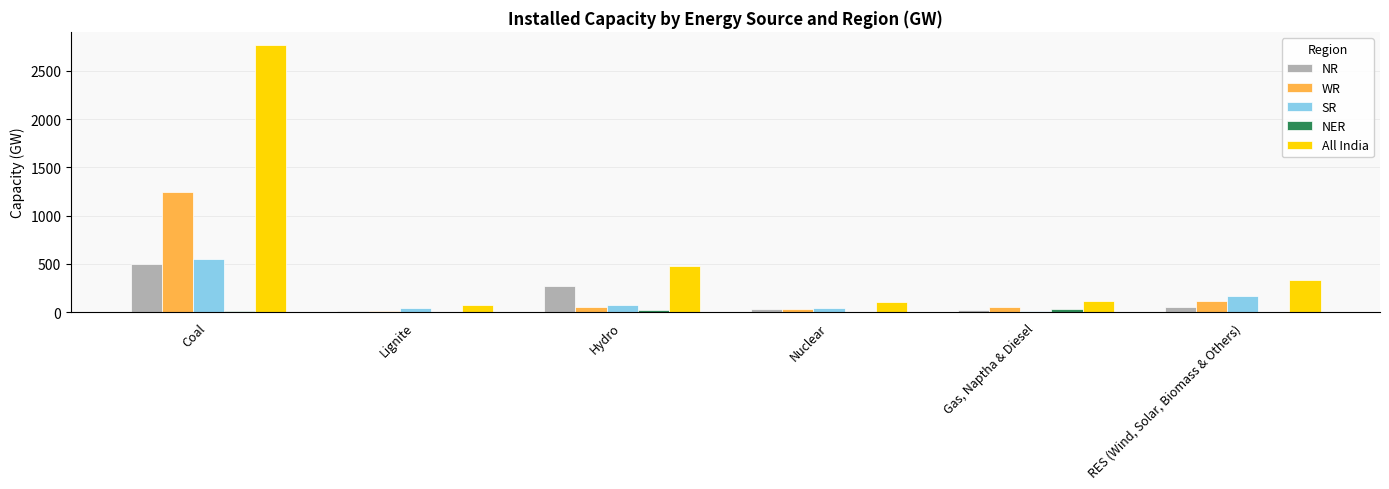

What is the maximum value shown in the chart?

2767